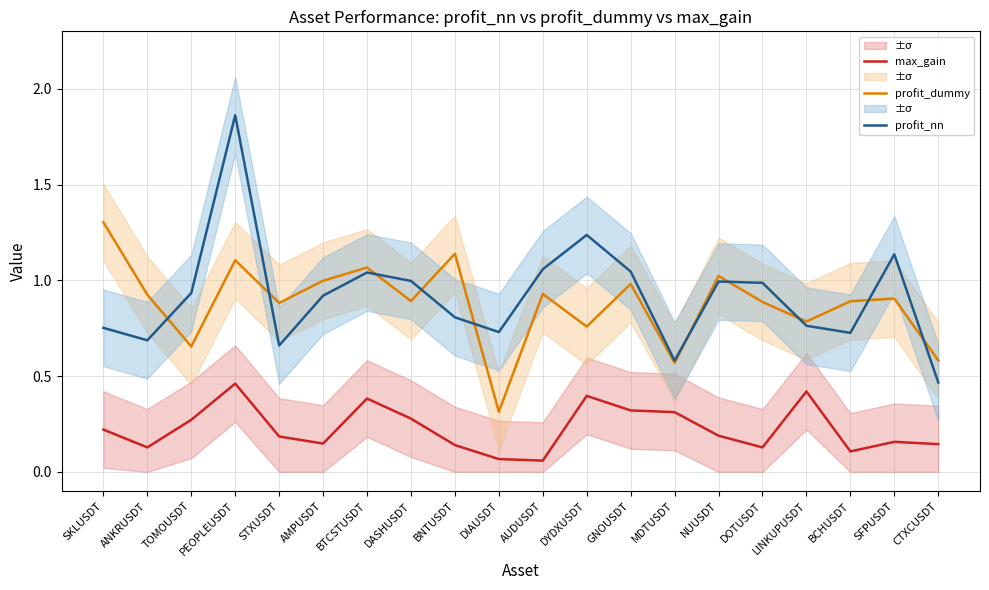

Is the value of profit_dummy at BTCSTUSDT greater than the value of max_gain at LINKUPUSDT?

Yes